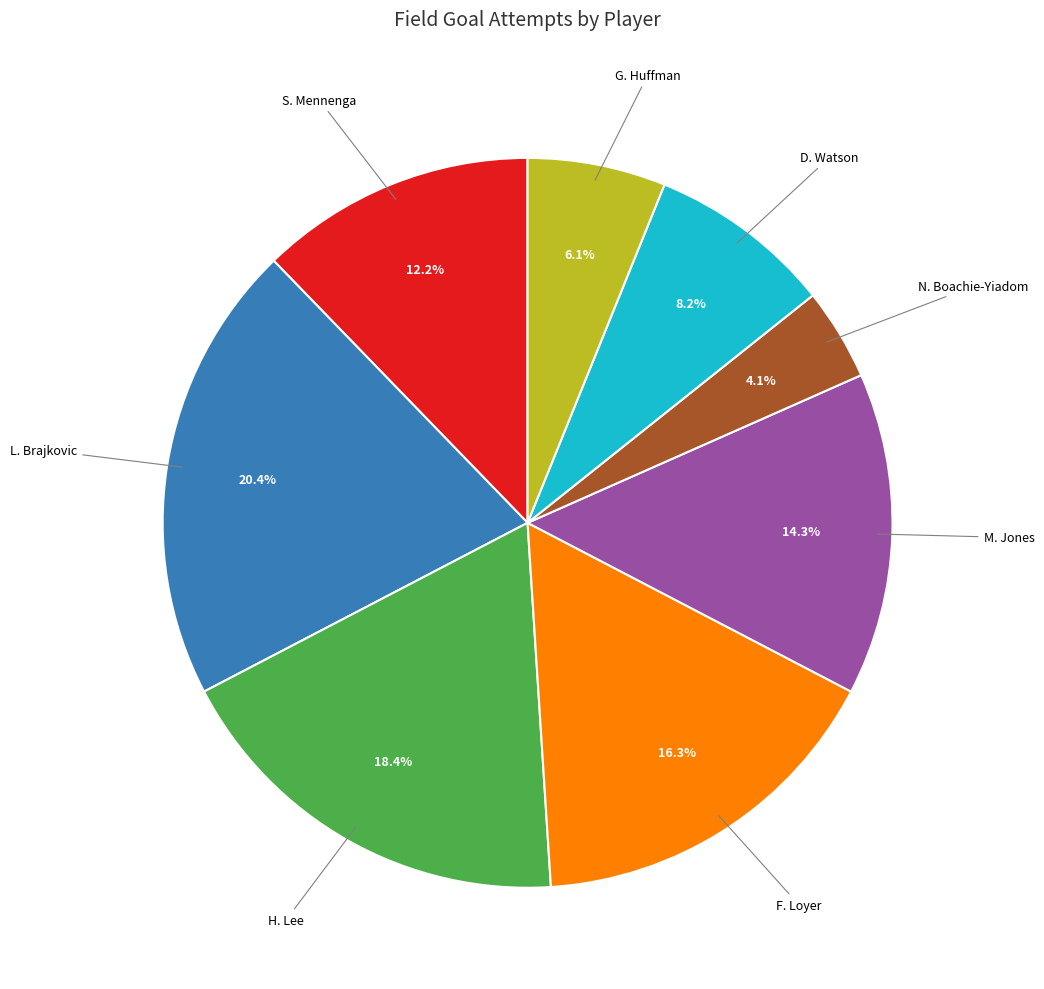

Is there a majority slice in this chart?

No